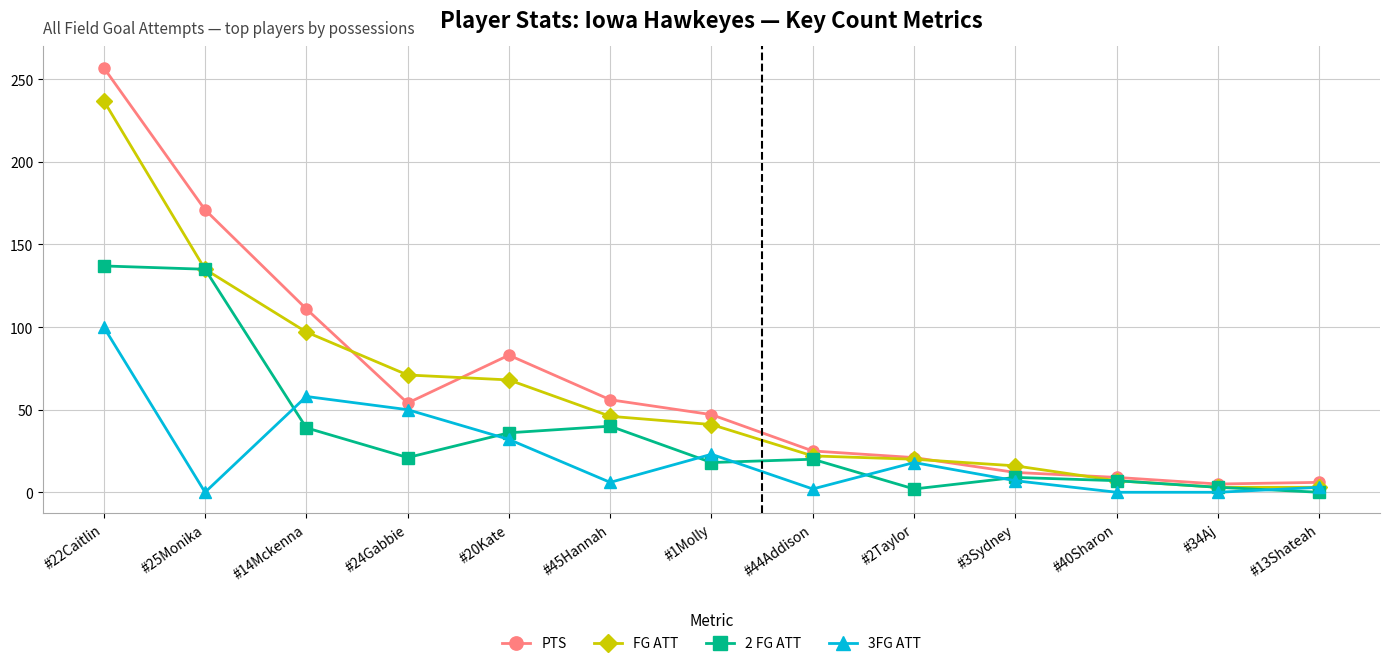

How many lines are shown in the chart?

4